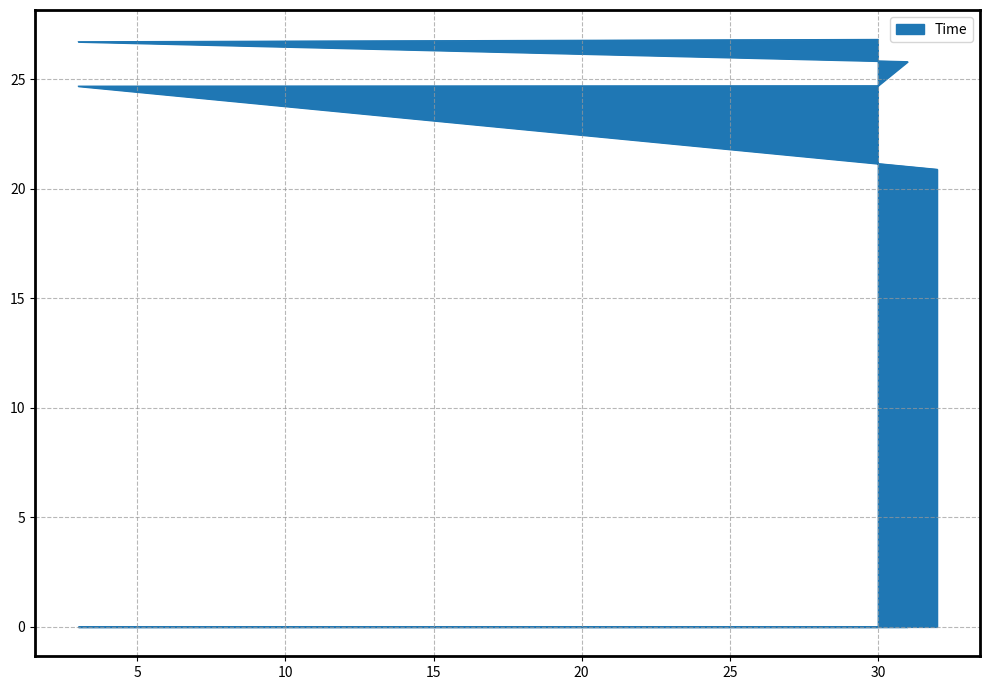

Rank the categories by value from highest to lowest.

30, 3, 31, 30, 3, 32